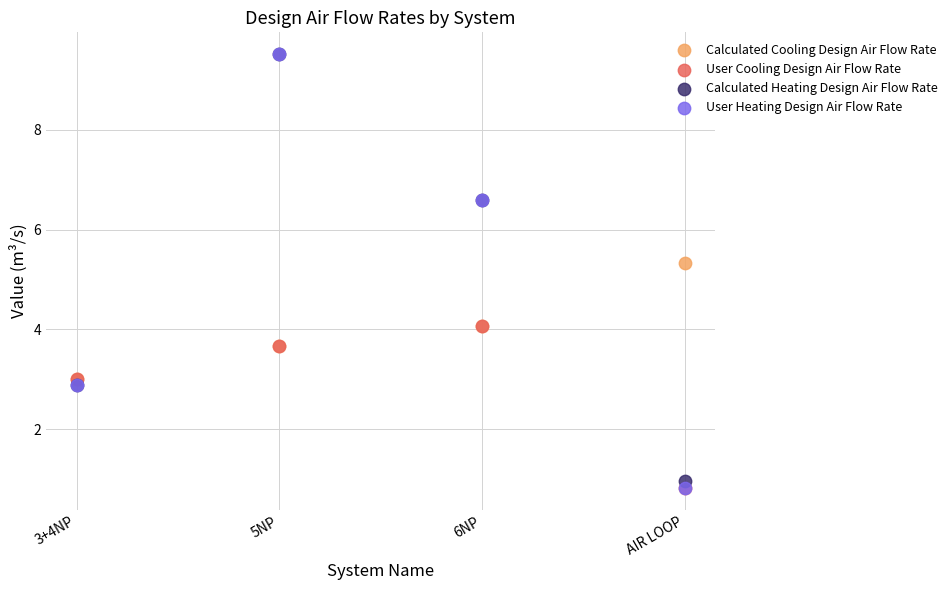

What are all the series names shown in the legend?

Calculated Cooling Design Air Flow Rate, User Cooling Design Air Flow Rate, Calculated Heating Design Air Flow Rate, User Heating Design Air Flow Rate